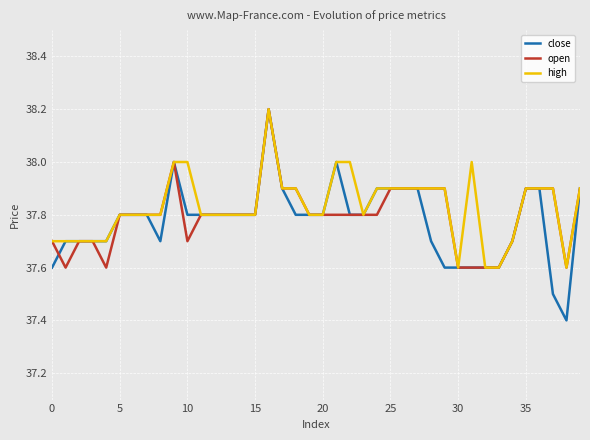

What is the maximum value shown in the chart?

38.2